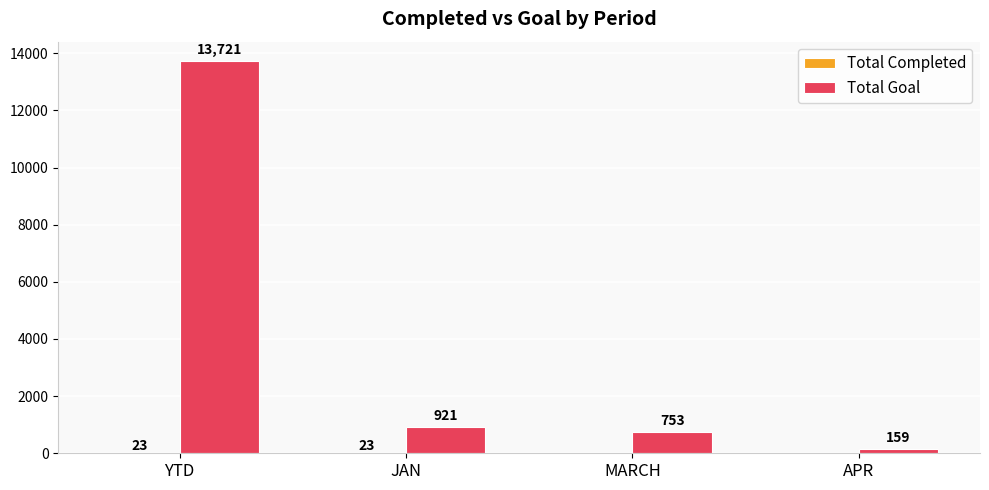

The Total Goal series shows 921 at JAN. True or false?

True